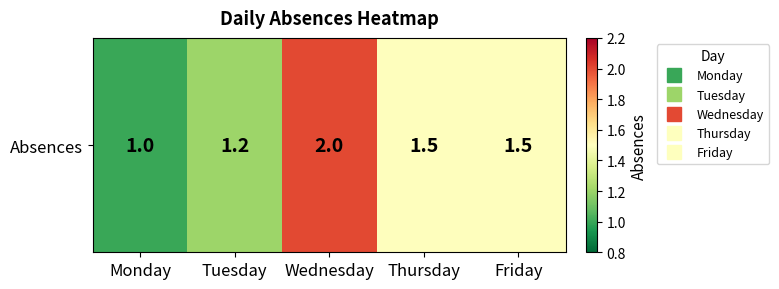

What is the difference between the maximum and minimum values?

1.0